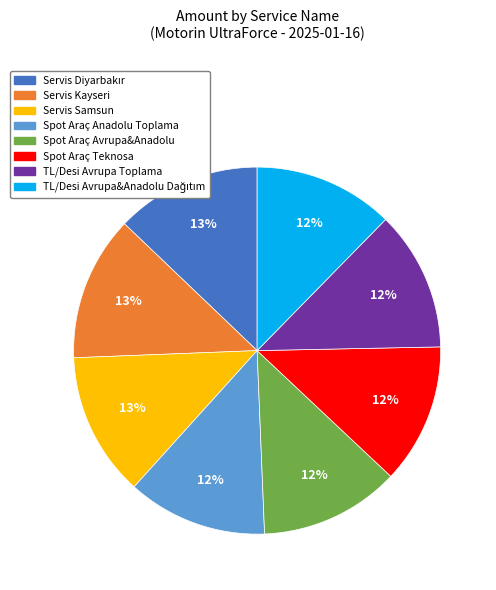

To the nearest percent, what portion does Spot Araç Teknosa represent?

12%